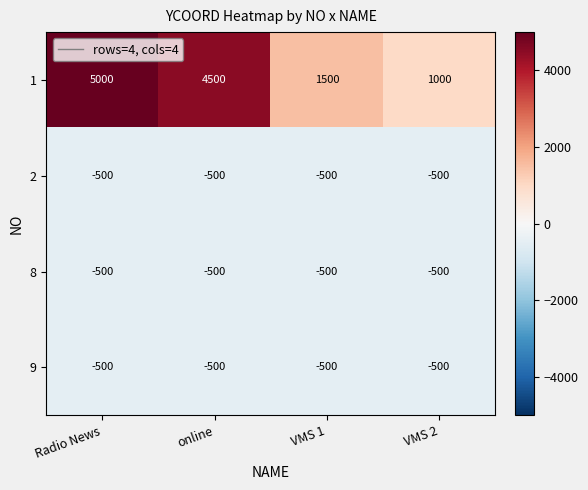

What is the difference between the maximum and second lowest values in the 1 series?

3500